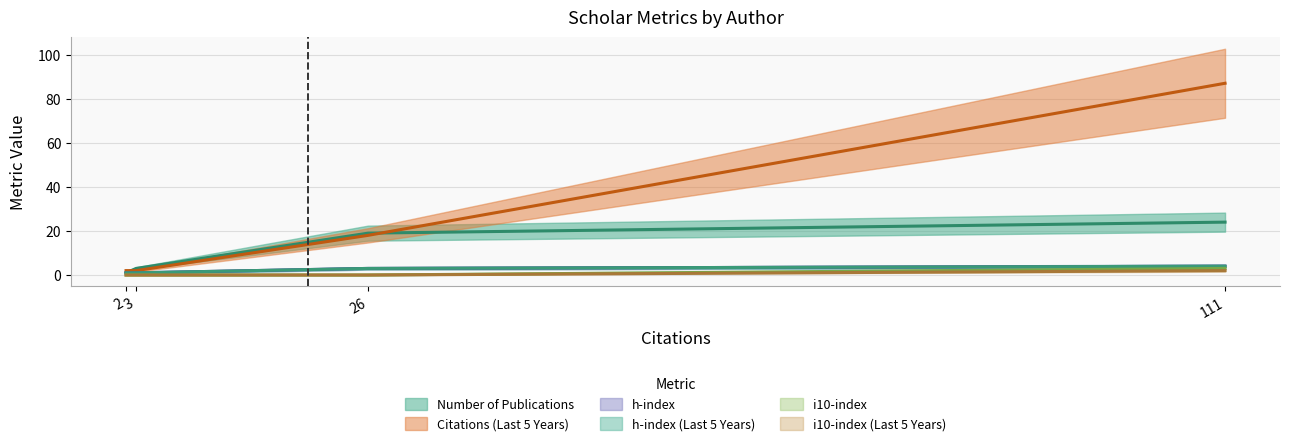

What is the sum of all i10-index (Last 5 Years) values?

2